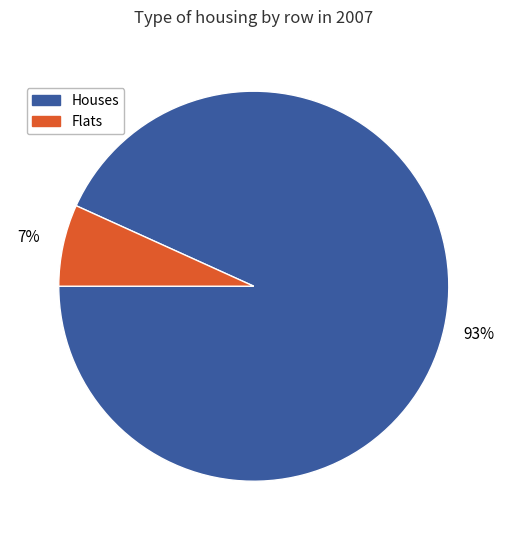

To the nearest percent, what is the average slice percentage?

50%